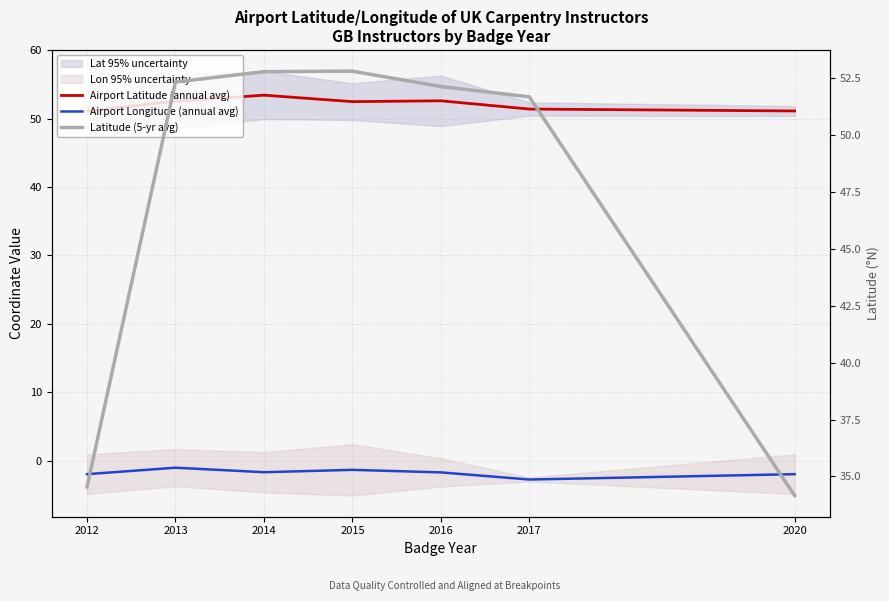

At which label does Airport Latitude (annual avg) first exceed 52?

2013